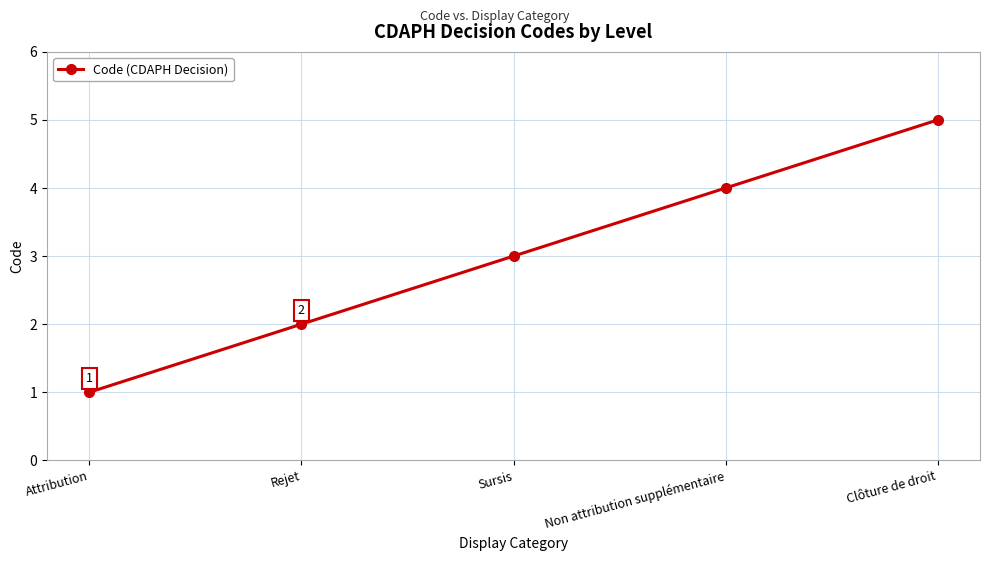

Approximately how many times larger is the value at Sursis compared to Attribution?

3.0